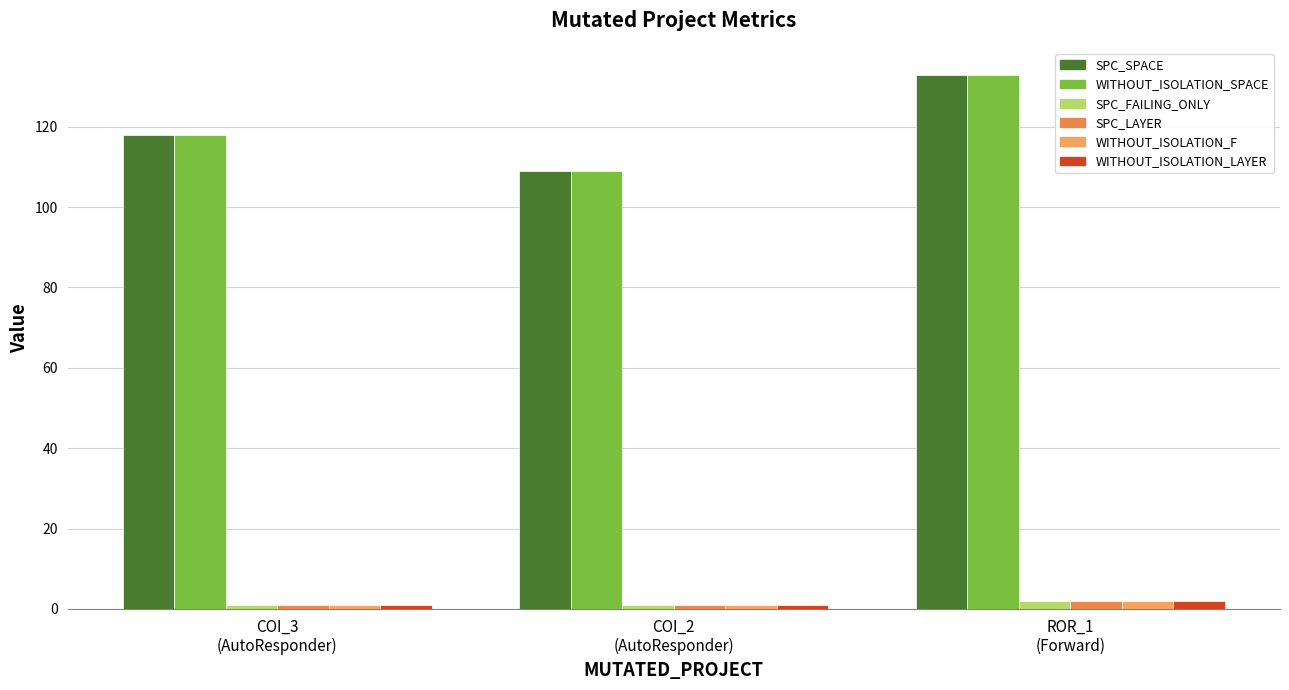

What value does the SPC_LAYER series have at COI_3
(AutoResponder)?

1